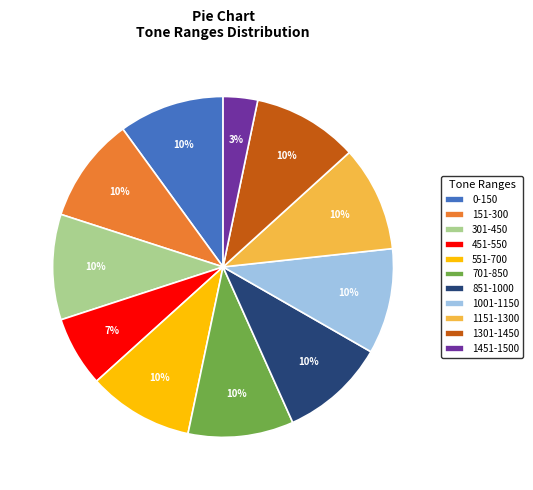

Do 551-700 and 1151-1300 together represent more than half of the pie?

No